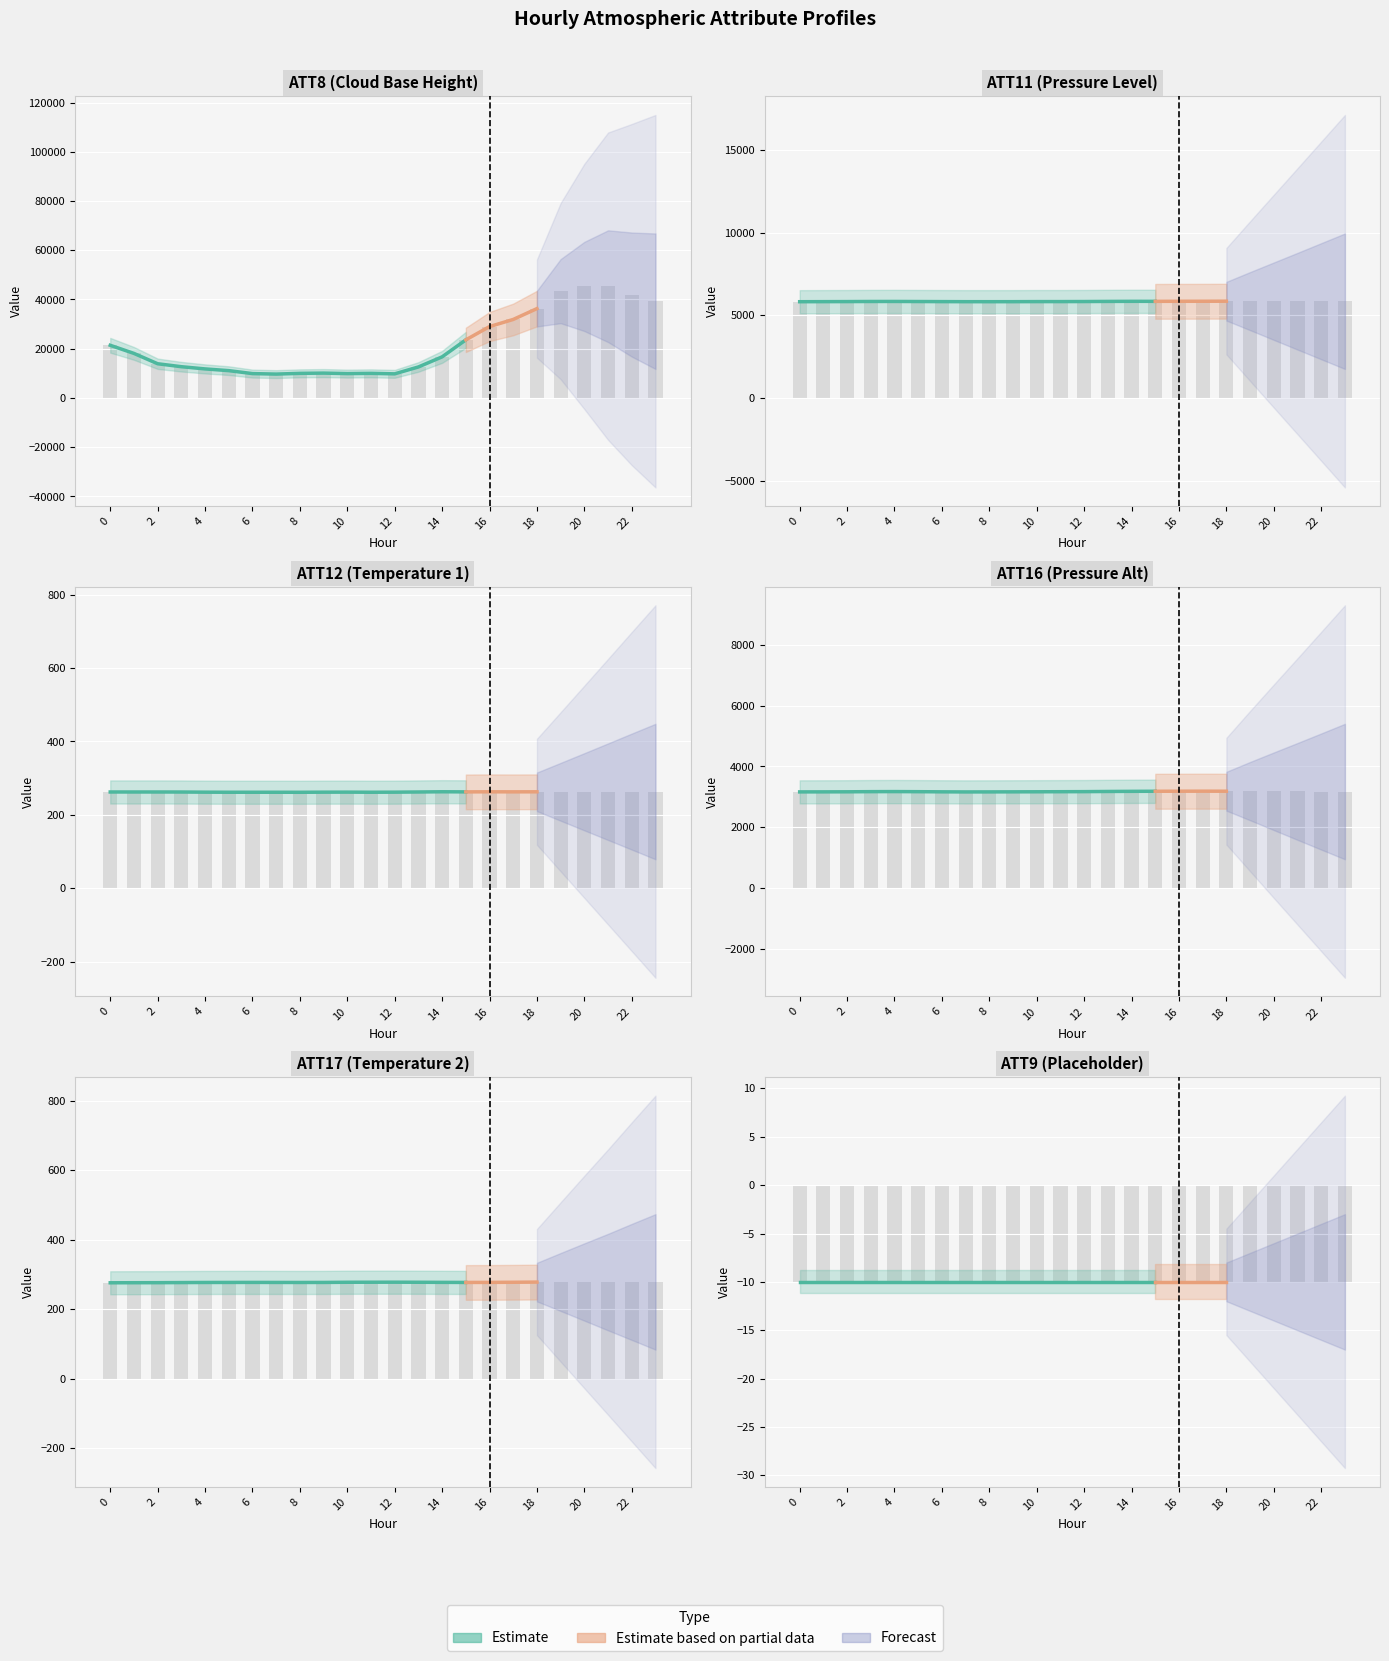

Are the bars horizontal?

No